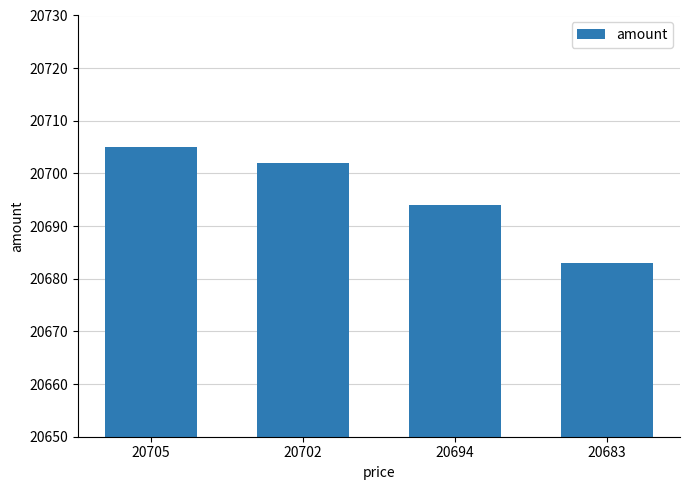

Where is the data nearest to the value 20694?

20694